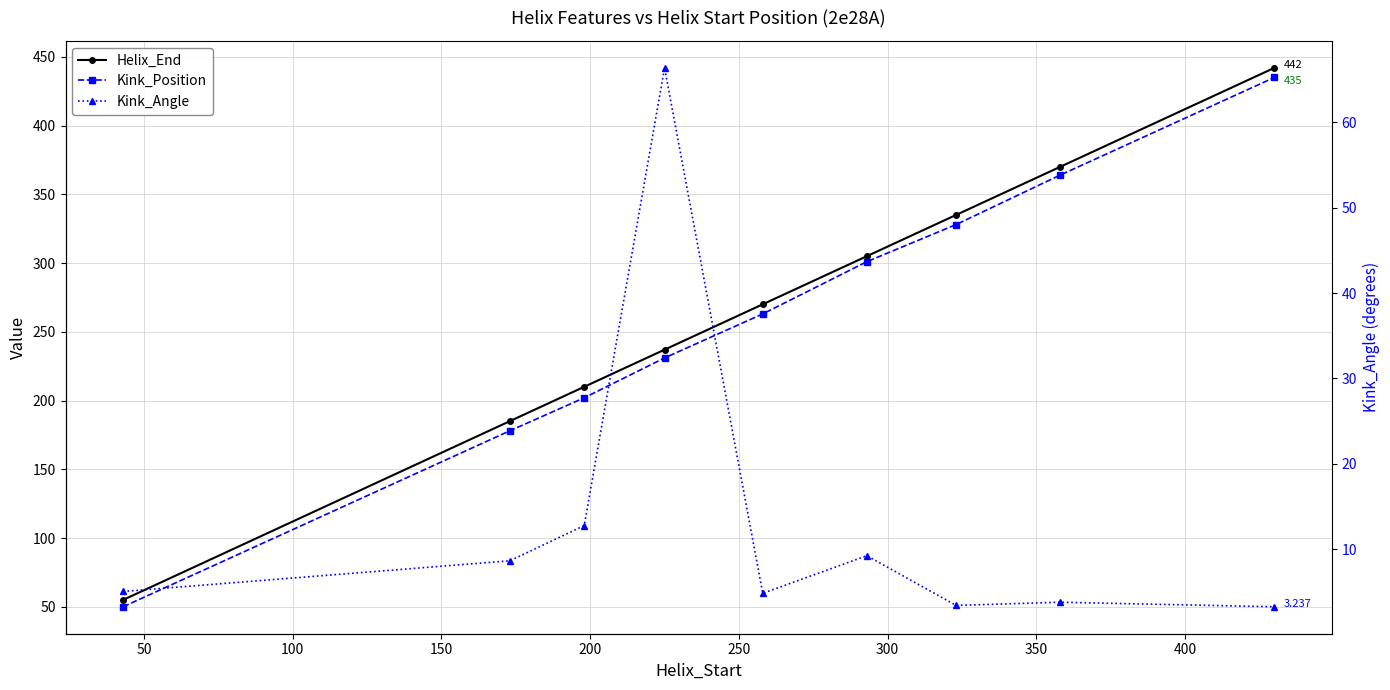

True or false: Kink_Position and Helix_End cross at least once.

False